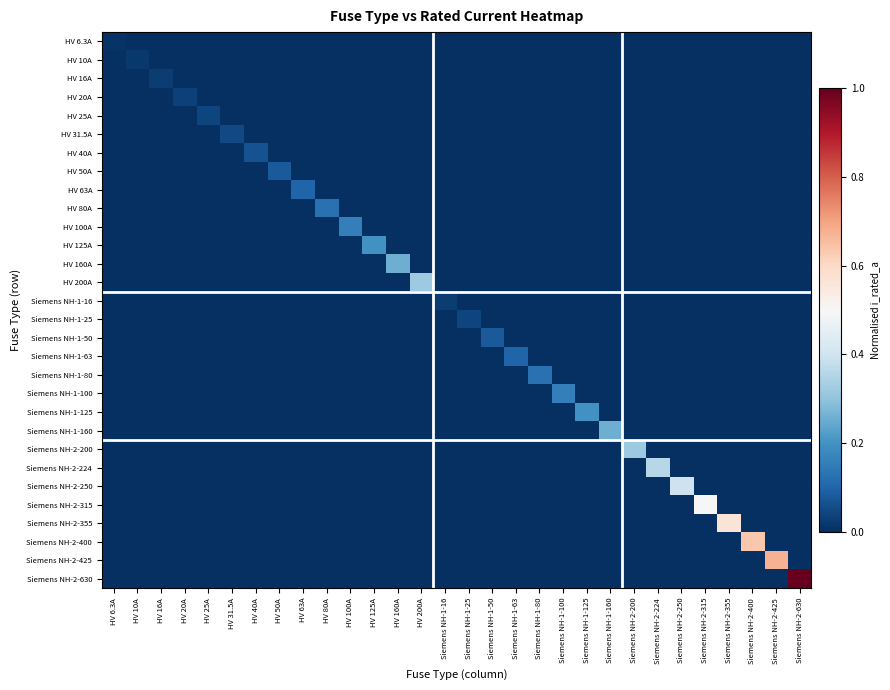

At how many categories does at least one series exceed 0?

30